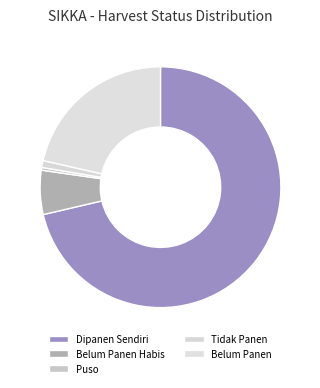

Is it true that Belum Panen Habis is 6% of the pie?

True